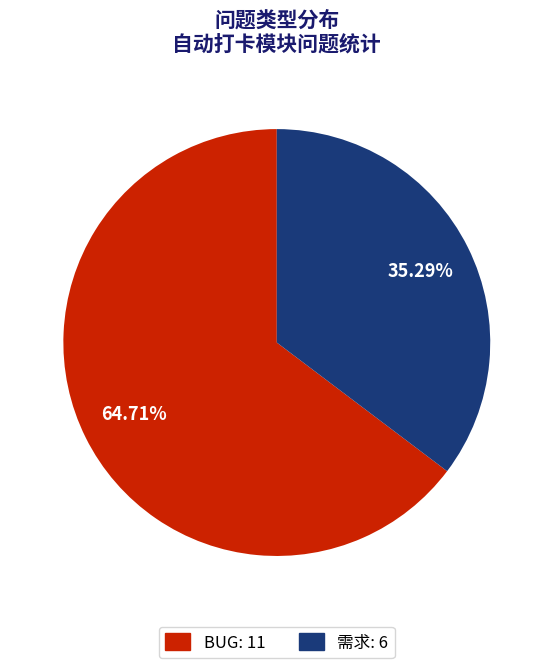

The 需求 slice represents 35% of the pie. True or false?

True